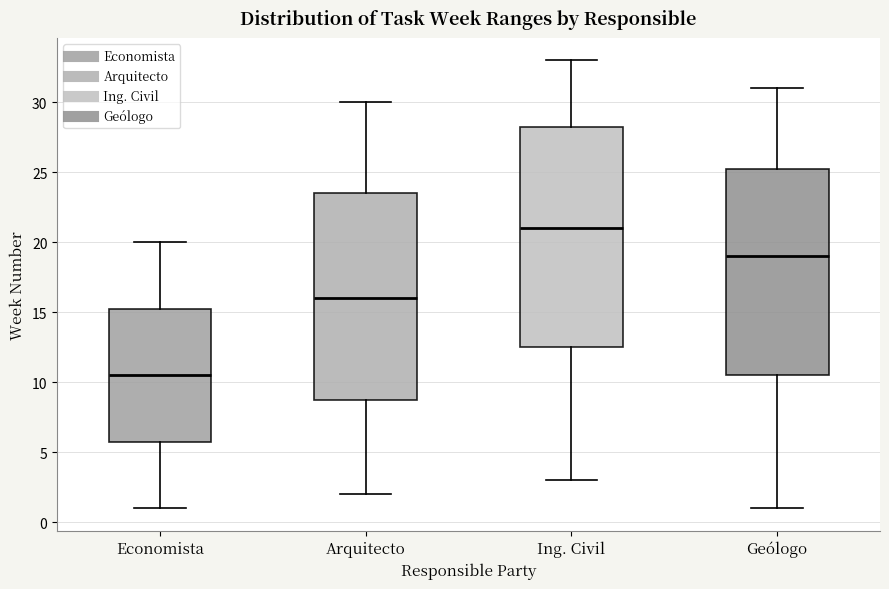

Comparing the boxes themselves (not the whiskers), which one is the tallest?

Ing. Civil